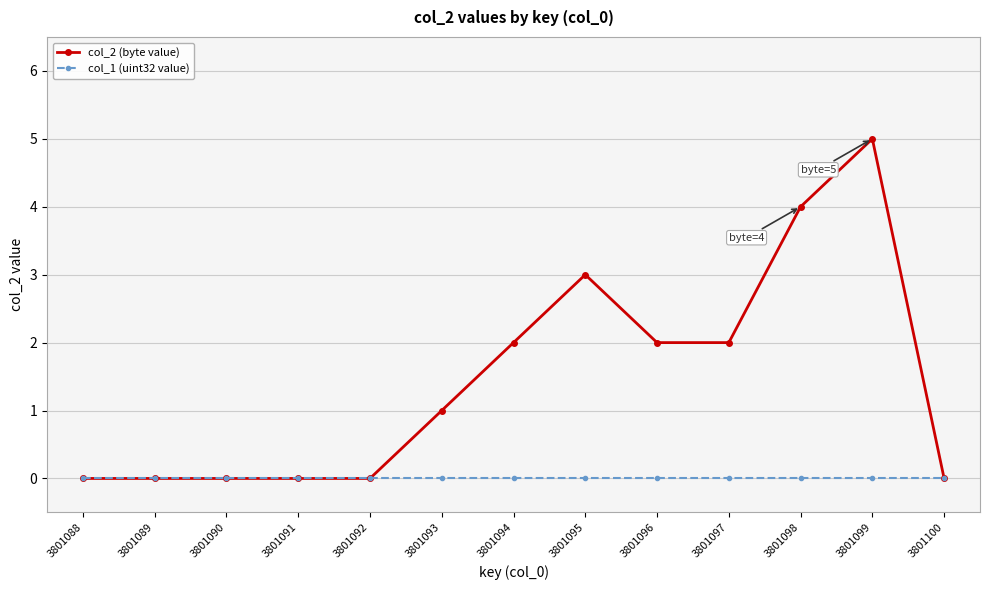

What is the spread (max minus min) of values at 3801094?

2